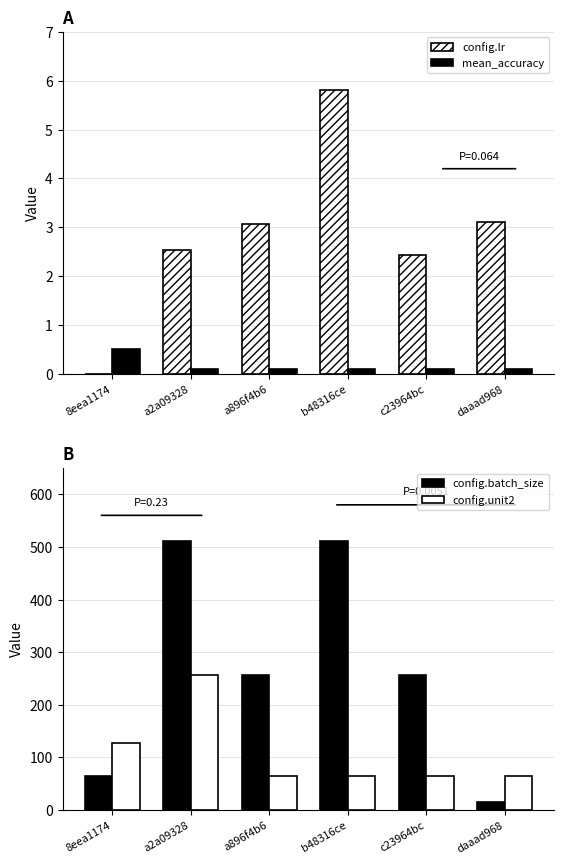

Which series has the widest spread of values?

config.batch_size